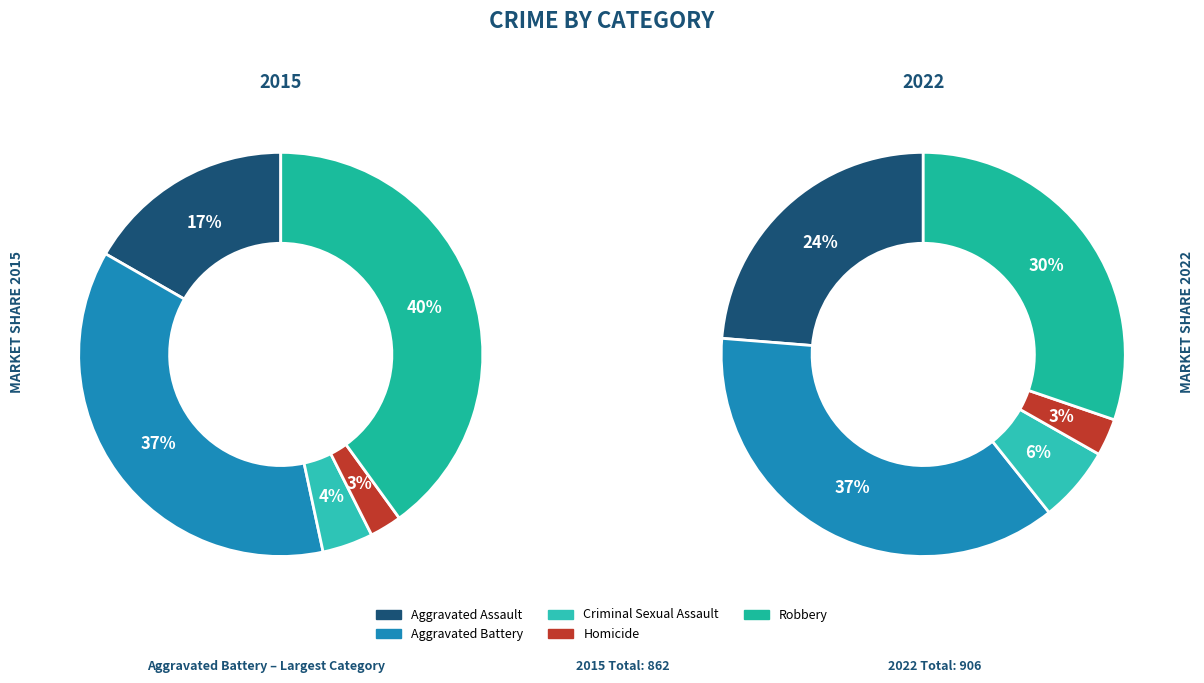

To the nearest percent, what is the combined percentage of Robbery and Criminal Sexual Assault?

36%